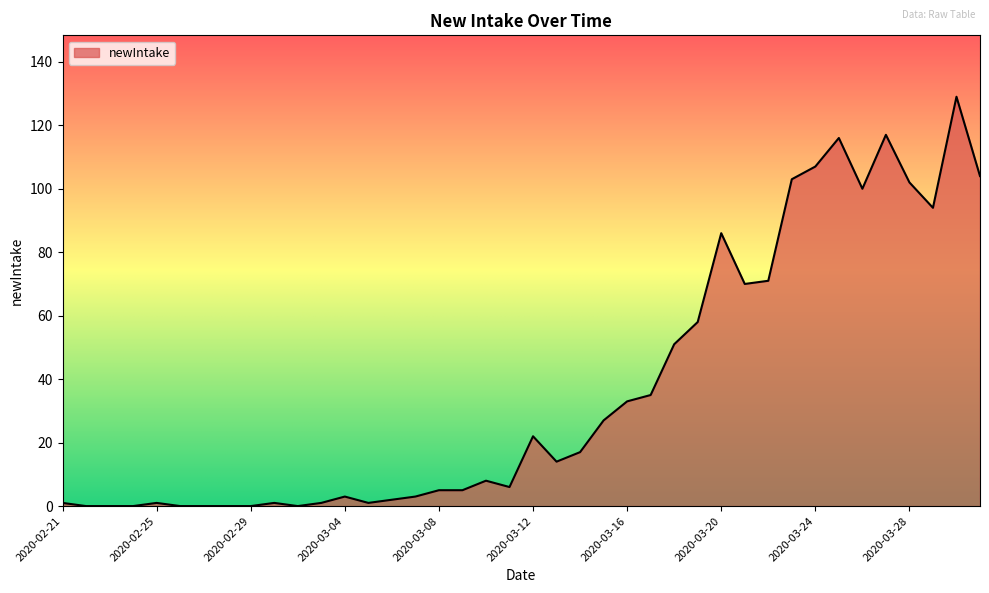

What is the greatest value displayed?

129